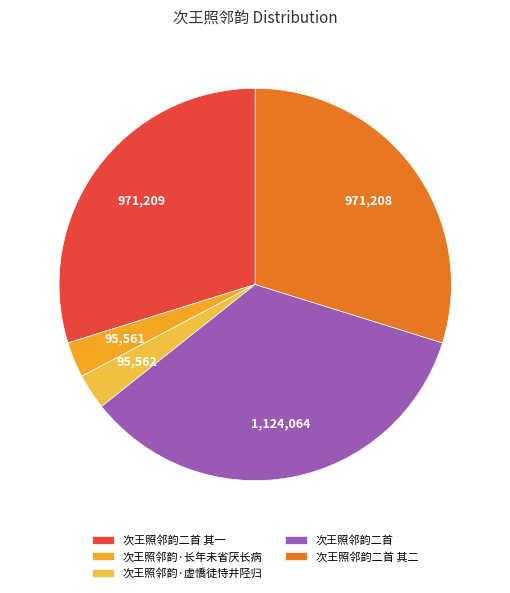

What is the ratio of the value at 次王照邻韵二首 其二 to the value at 次王照邻韵·长年未省厌长病?

10.2